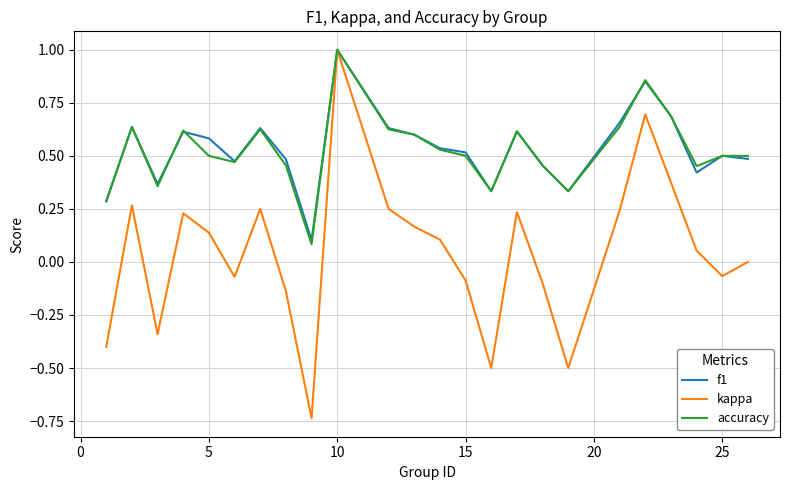

What is the maximum value for kappa?

1.0